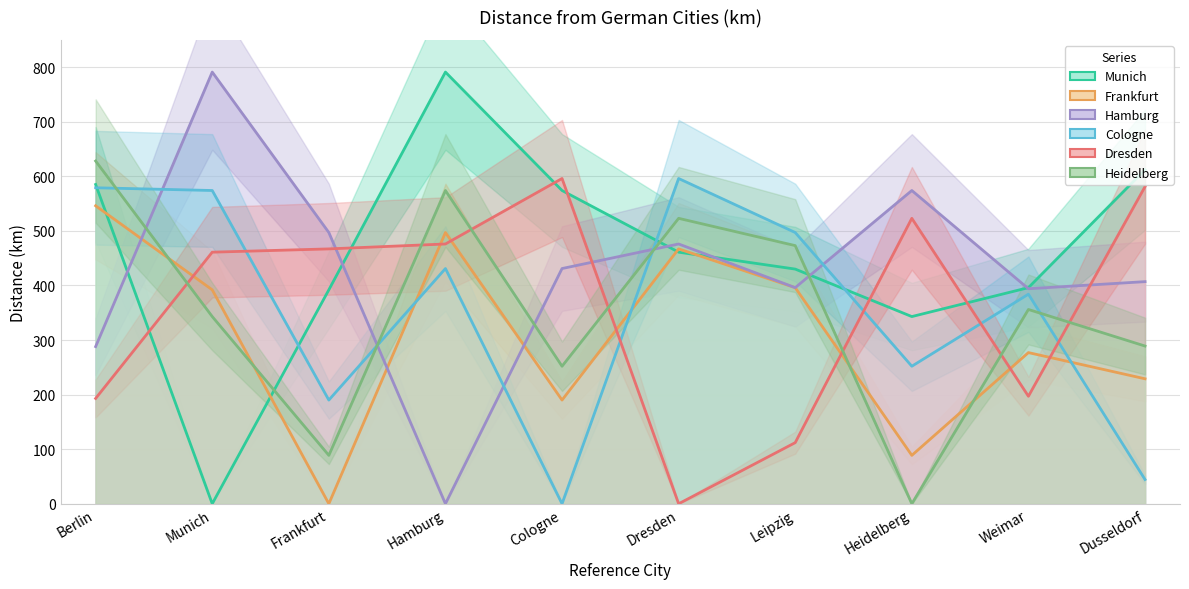

The Cologne series shows 44.4 at Dusseldorf. True or false?

True